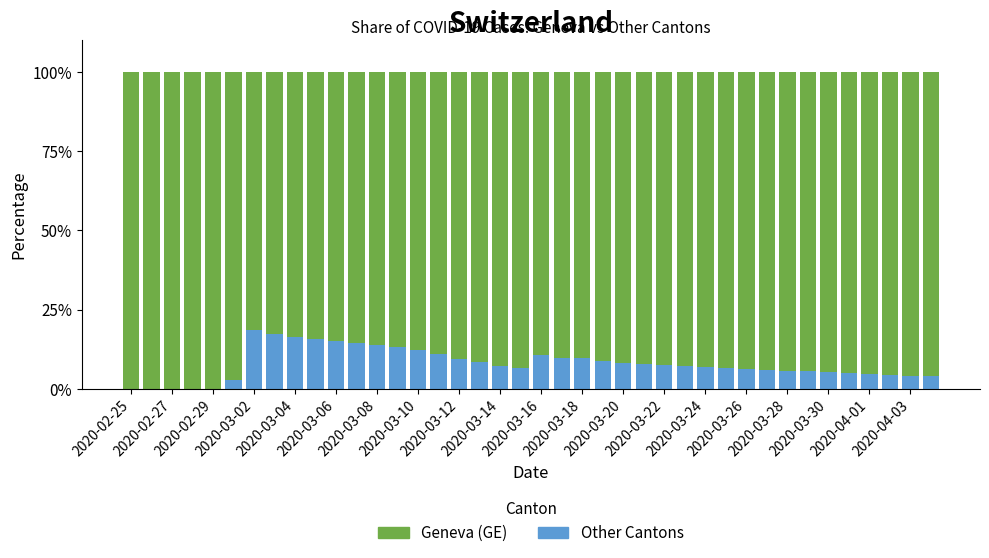

What is the sum of all Other Cantons values?

316.2